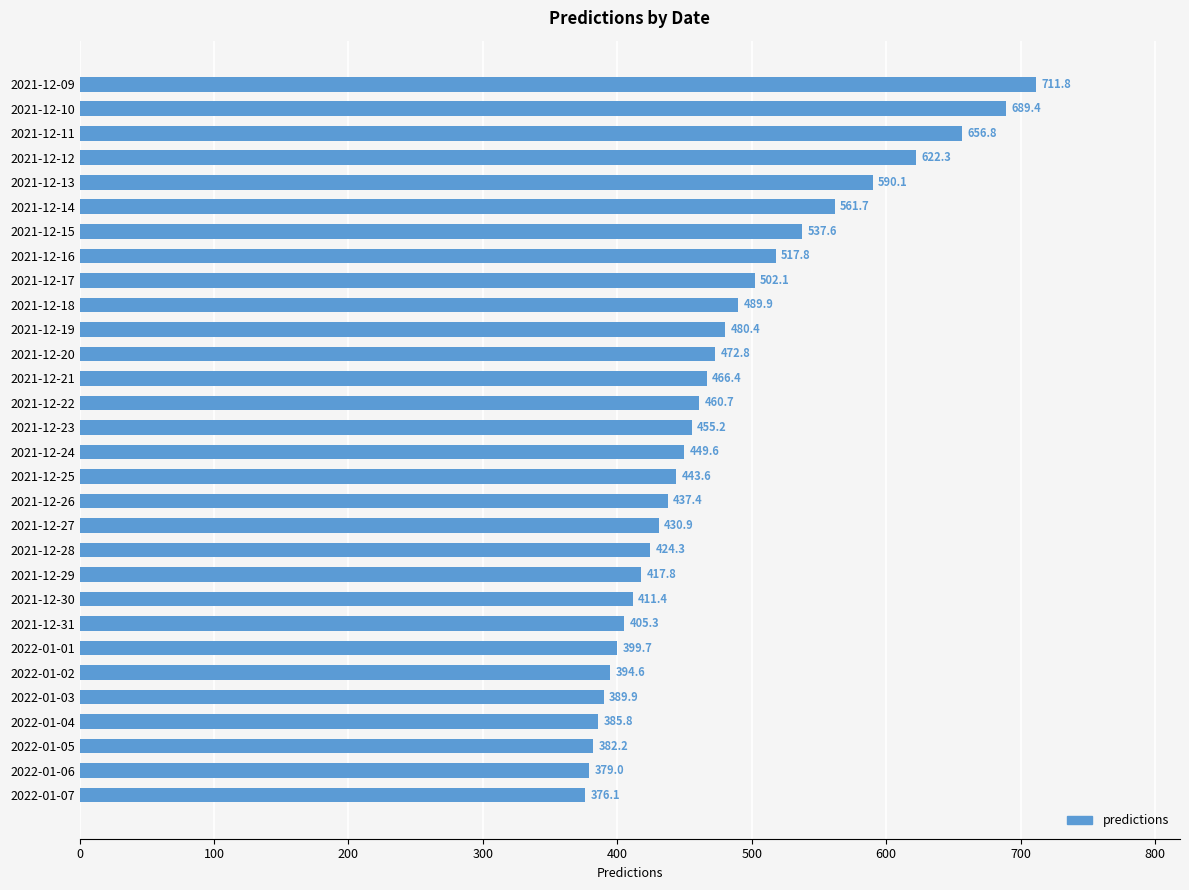

What is the difference between the second highest and second lowest values?

310.5